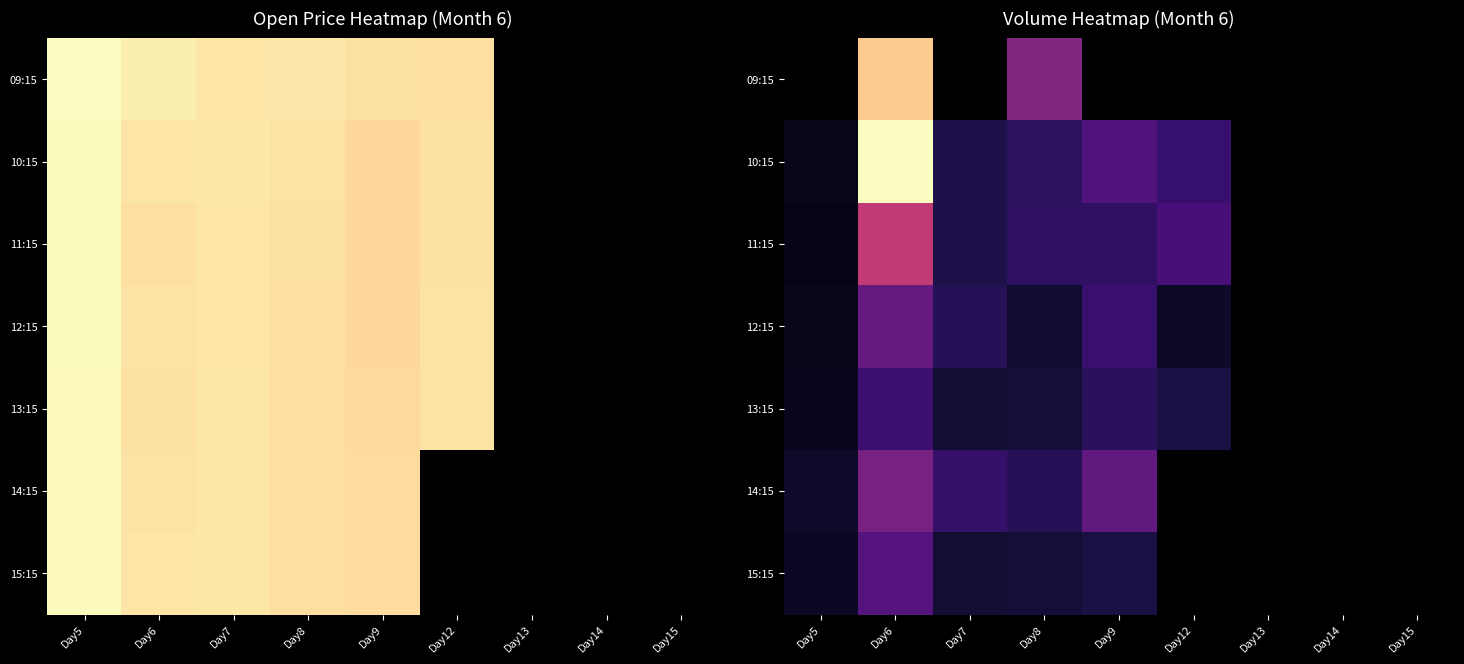

Count the number of categories in the chart.

9